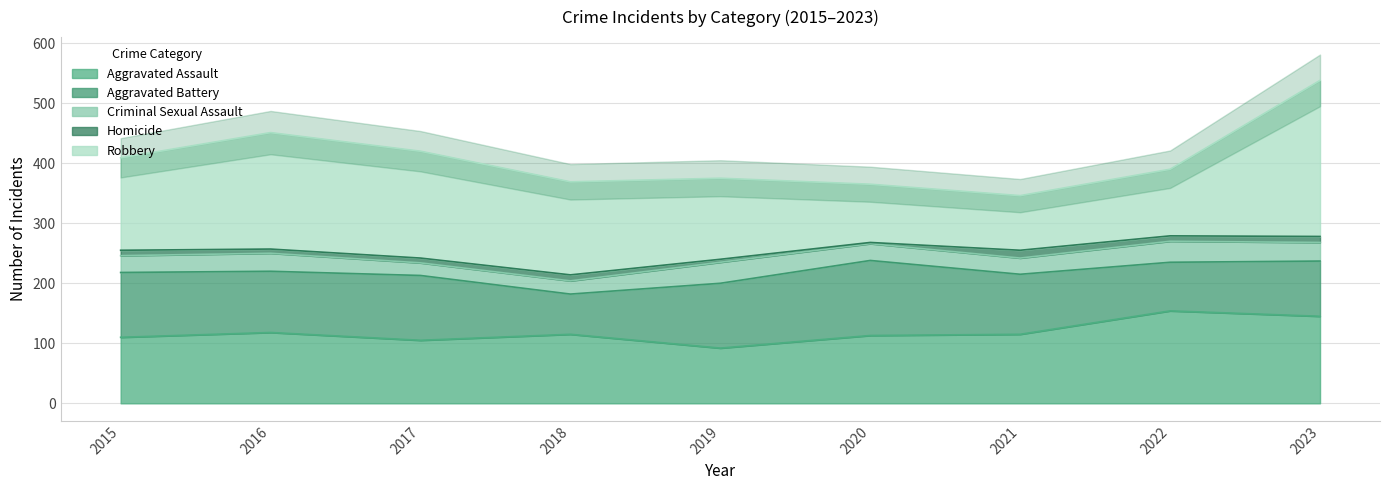

What is the sum of the Aggravated Battery values at 2015 and 2019?

216